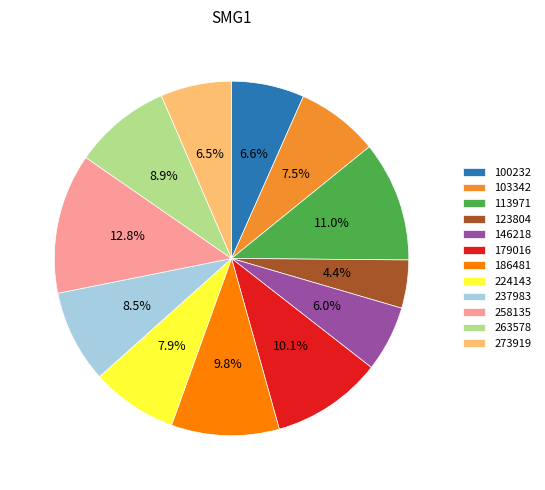

Is there any slice that represents more than half of the pie?

No